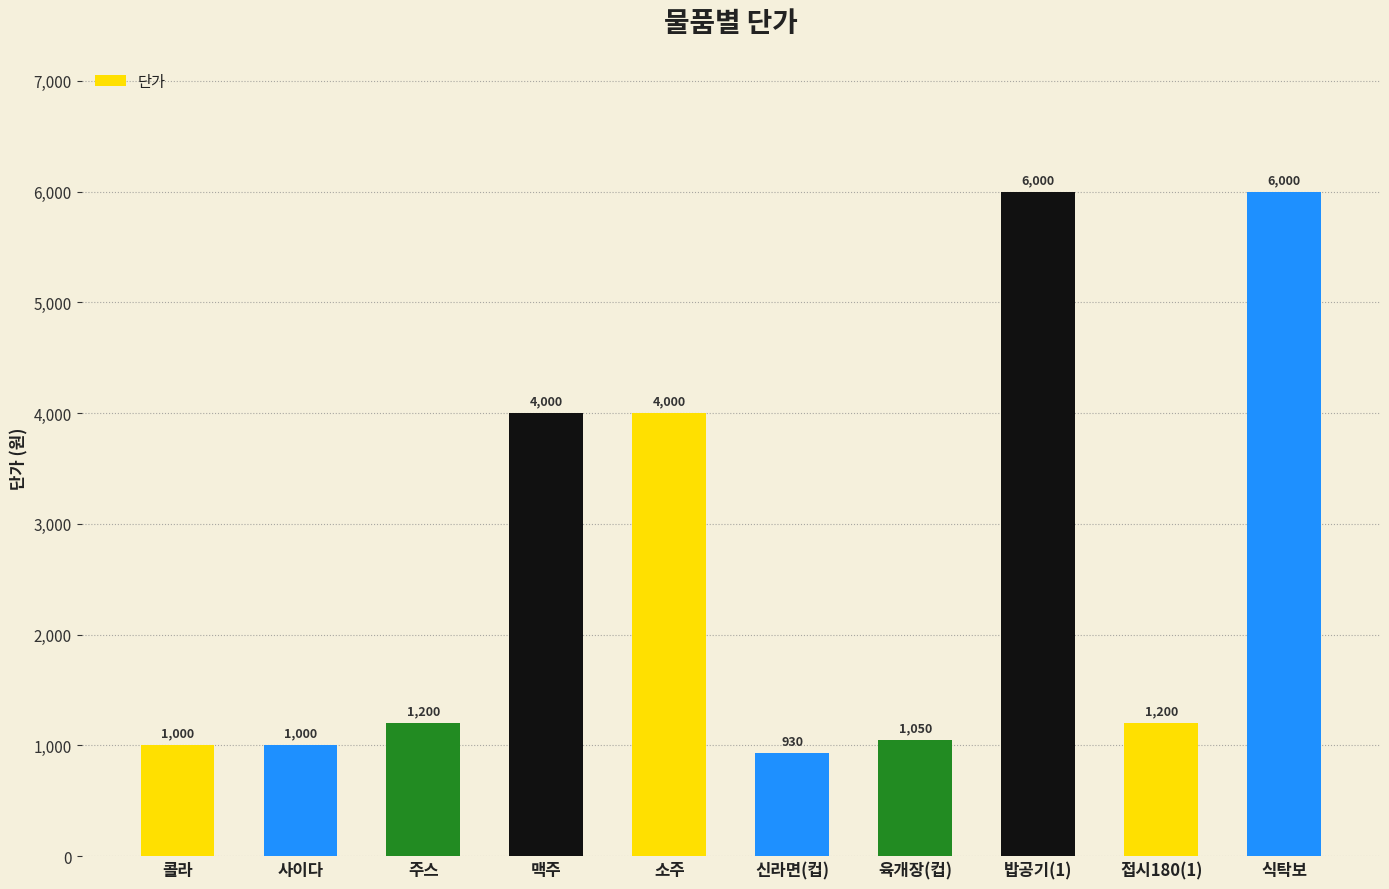

What is the difference between the second highest and minimum values?

5070